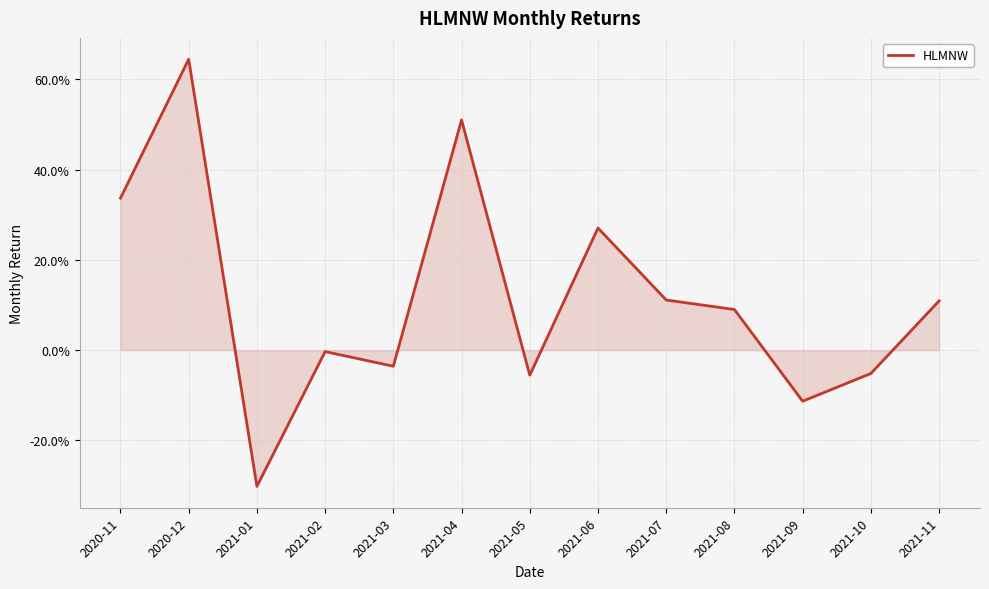

Does the chart have visible grid lines?

Yes